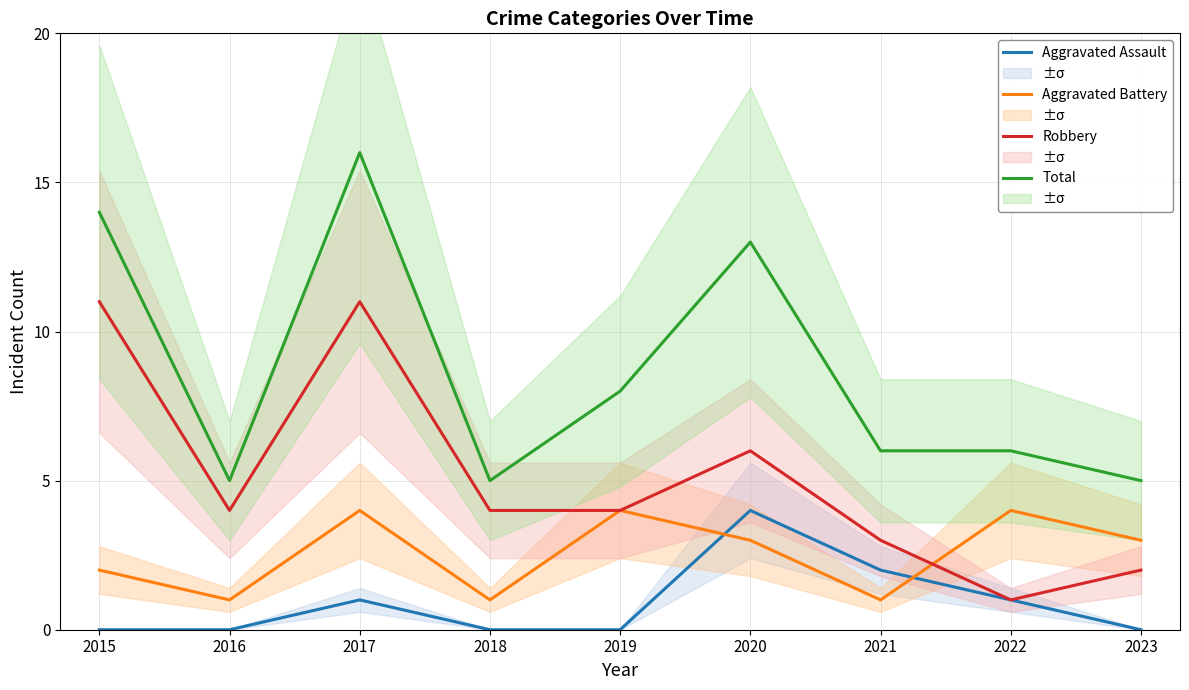

List the series in order of their peak value, highest first.

Total, Robbery, Aggravated Assault, Aggravated Battery